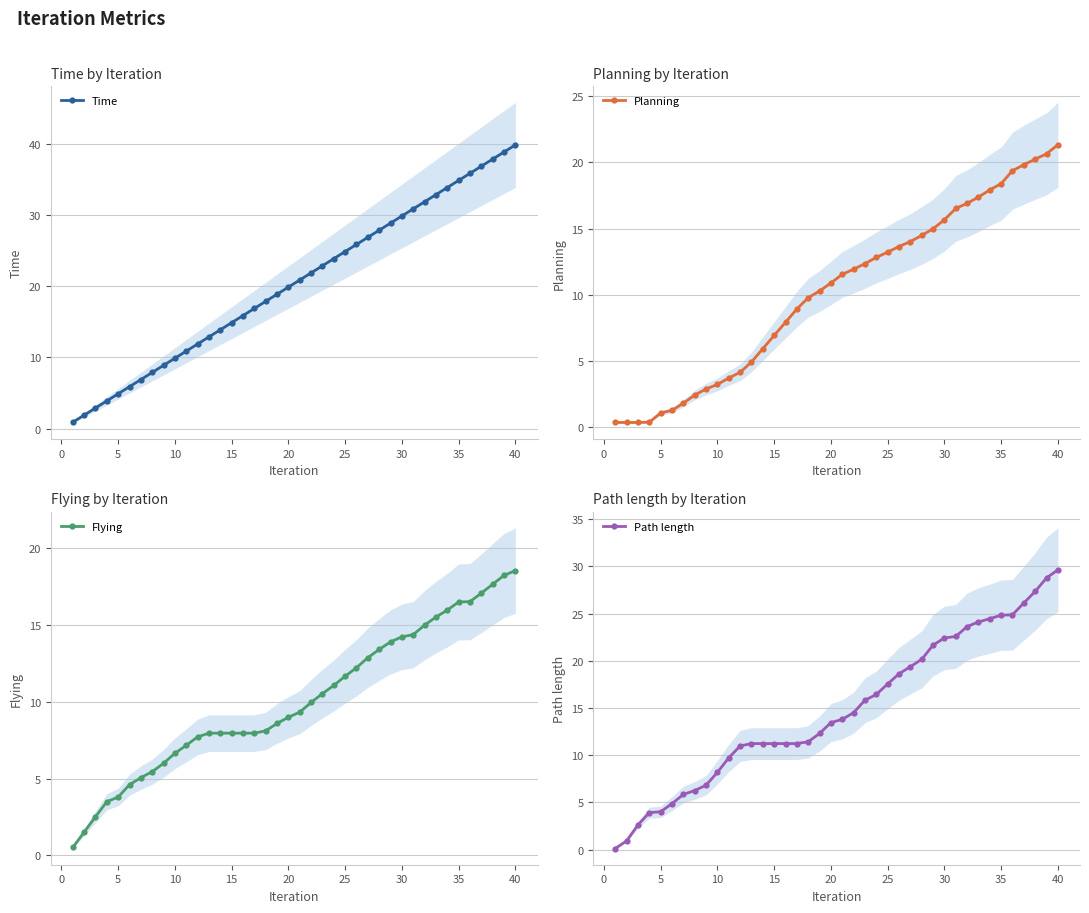

Is it true that Path length equals 10.4 at 30?

False